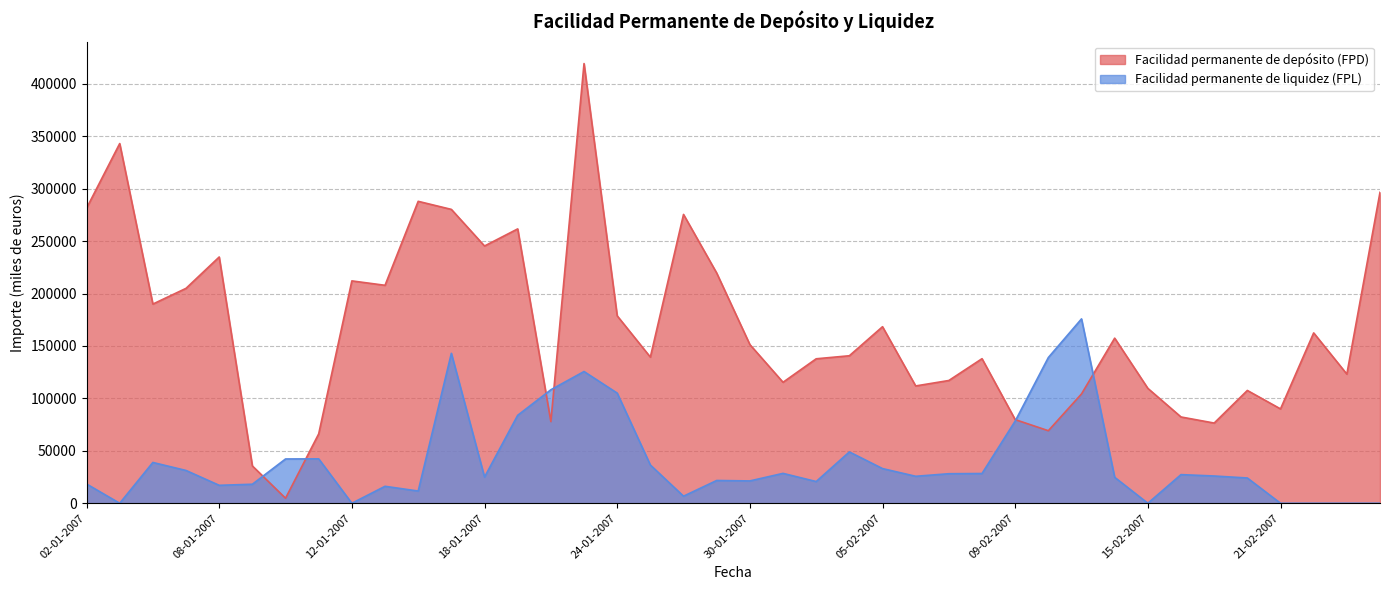

Where does the Facilidad permanente de depósito (FPD) series first go above 151400?

02-01-2007